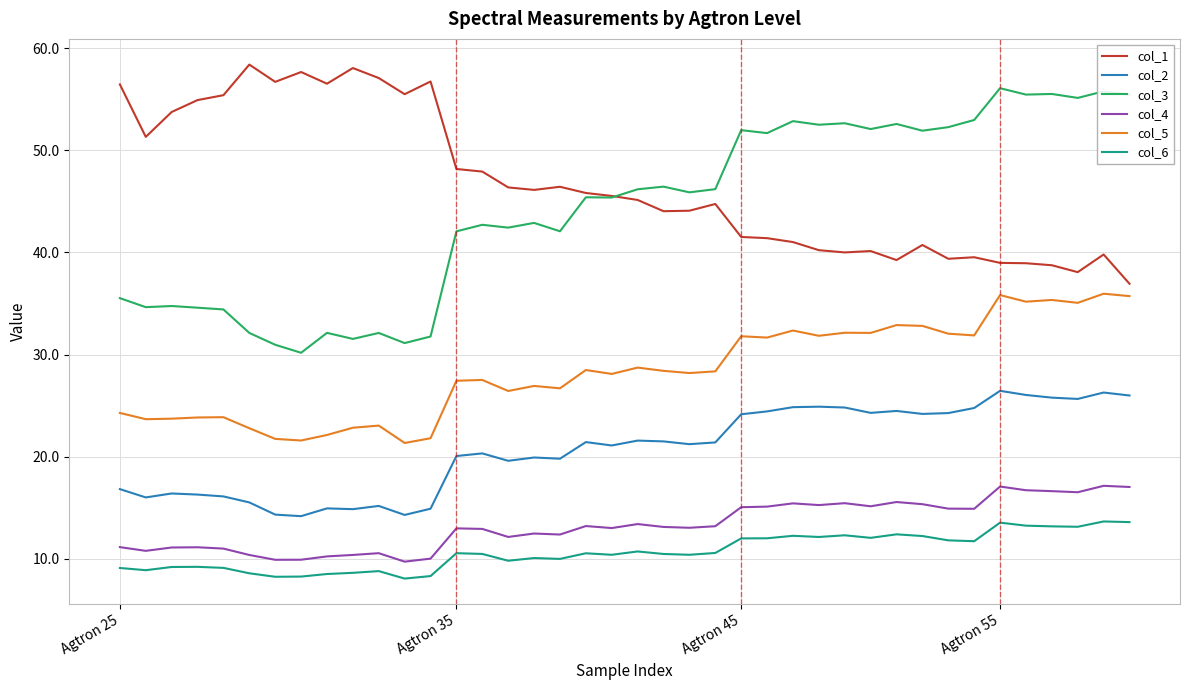

True or false: col_1 and col_6 cross at least once.

False